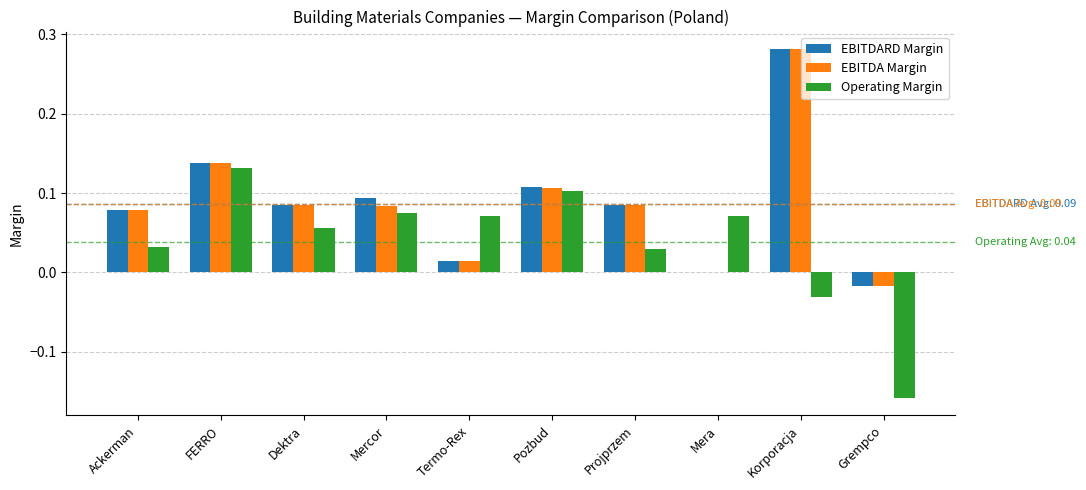

How many data points in Operating Margin are above 0?

8